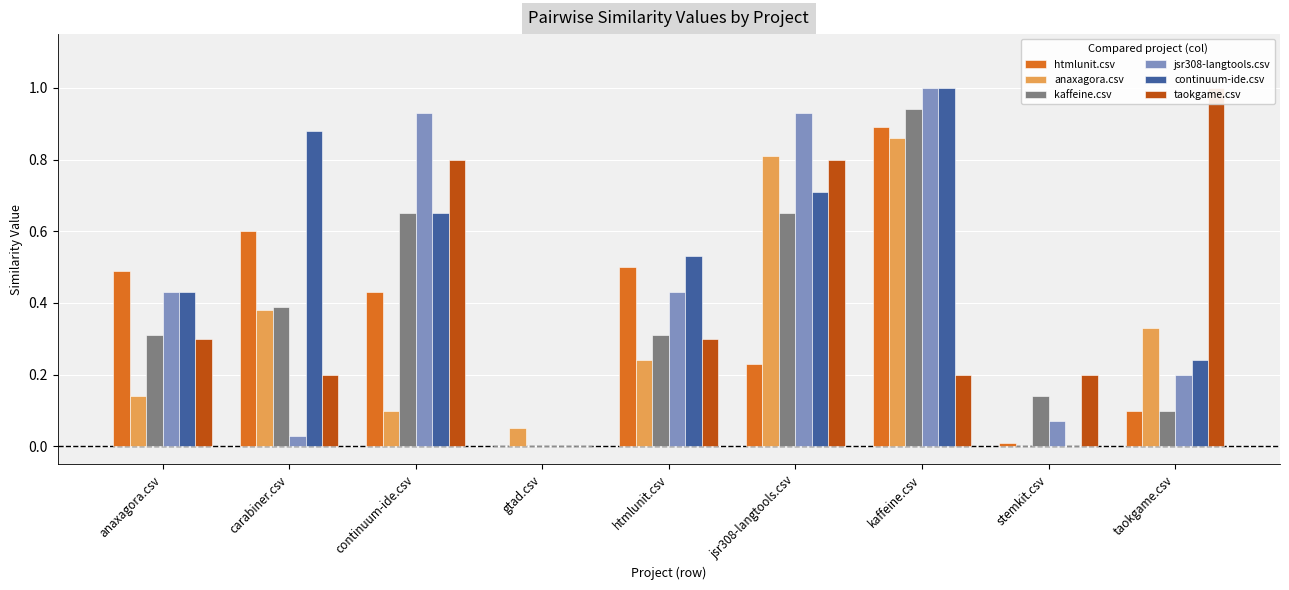

How many bars are there in total?

54